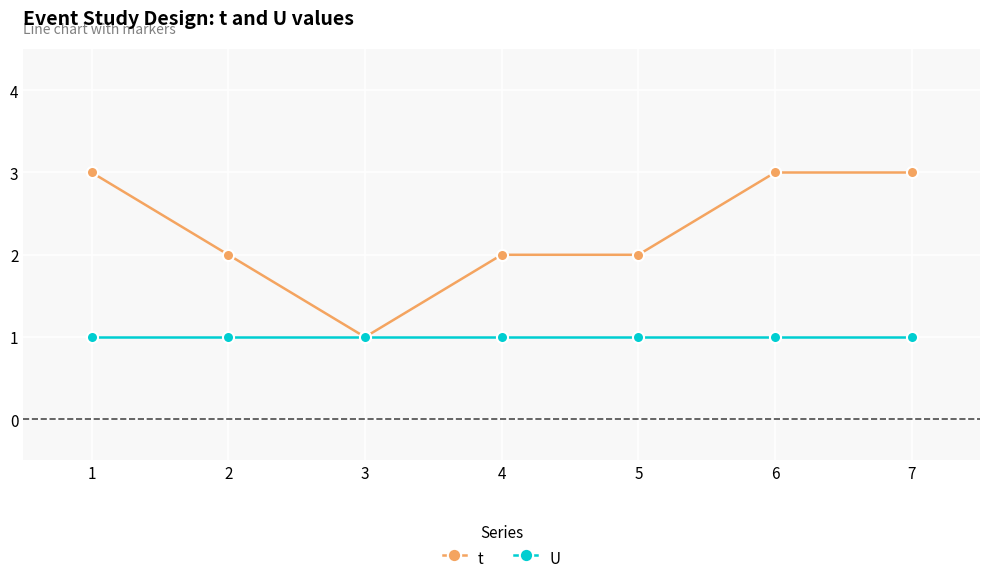

What is the total value across all series at 3?

2